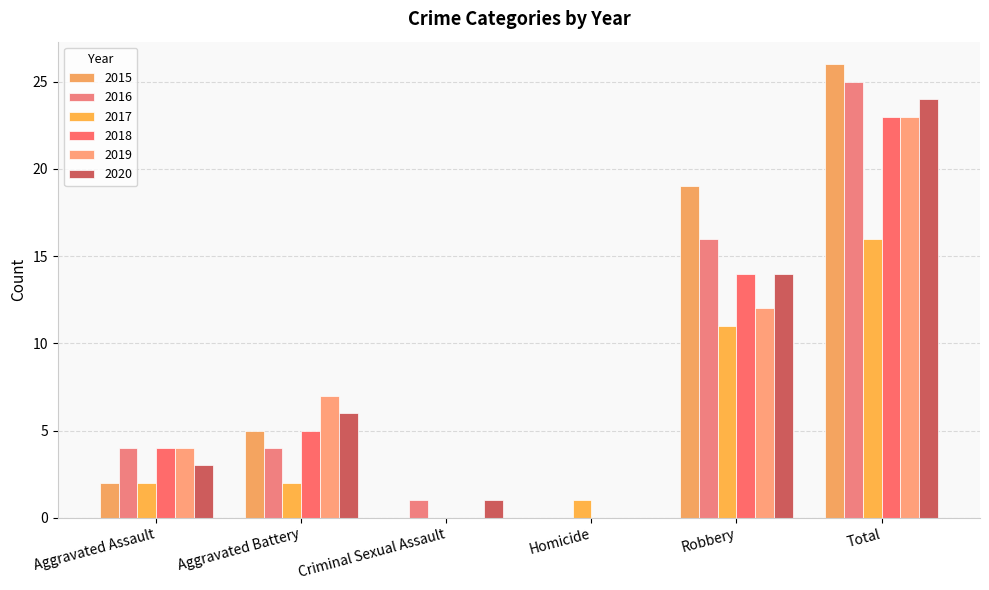

Reading left to right, what are all the values shown in this chart?

2015: 2	5	0	0	19	26
2016: 4	4	1	0	16	25
2017: 2	2	0	1	11	16
2018: 4	5	0	0	14	23
2019: 4	7	0	0	12	23
2020: 3	6	1	0	14	24